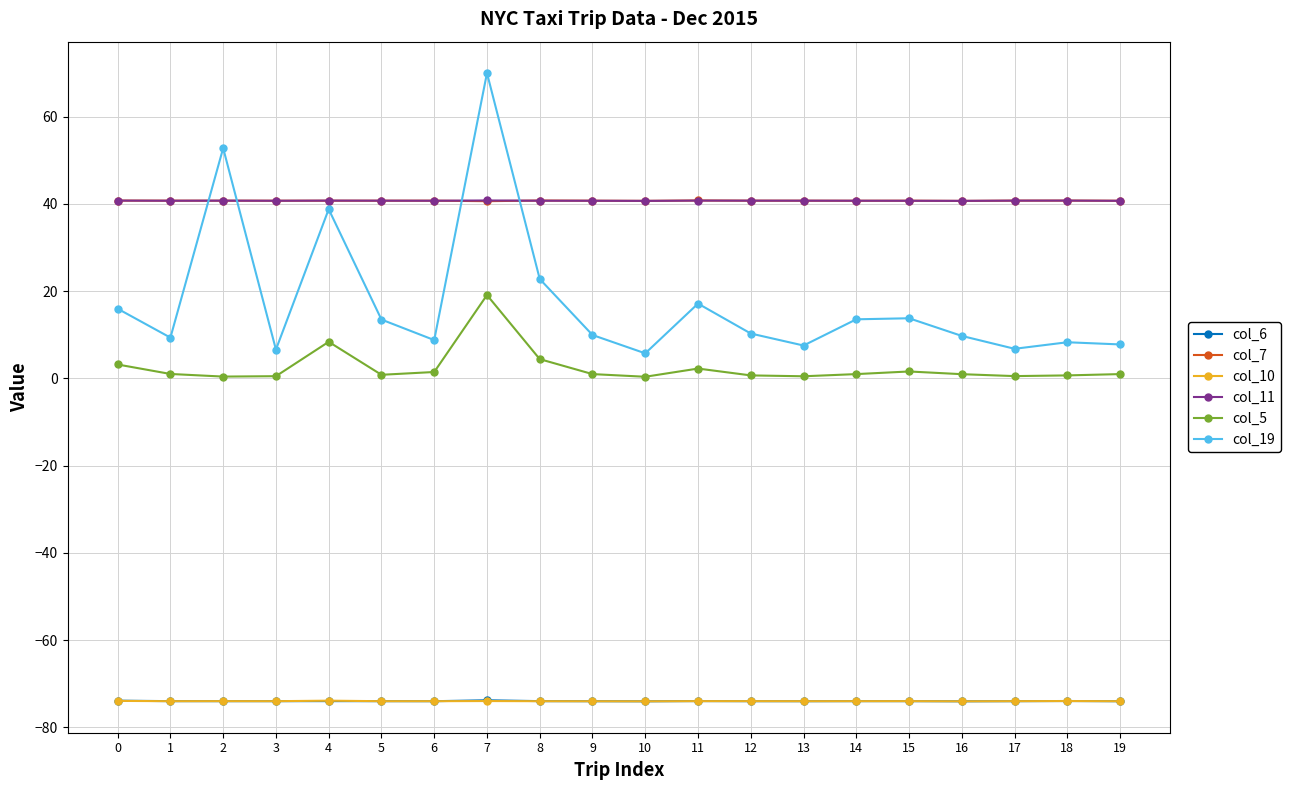

True or false: col_7 and col_6 intersect in this chart.

False